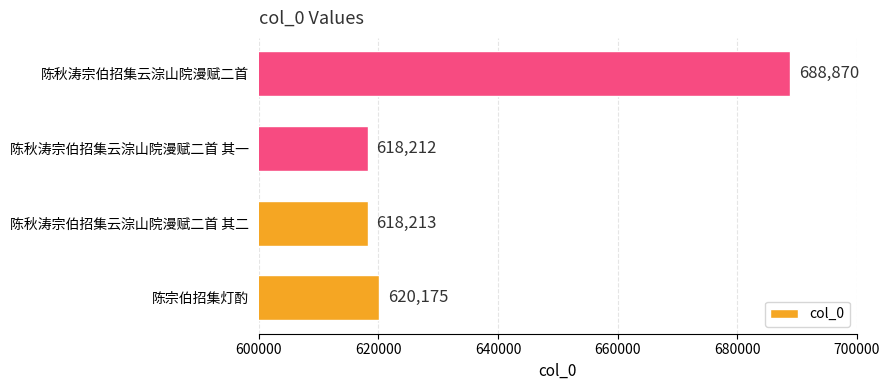

What is the difference between the maximum and minimum values?

70658